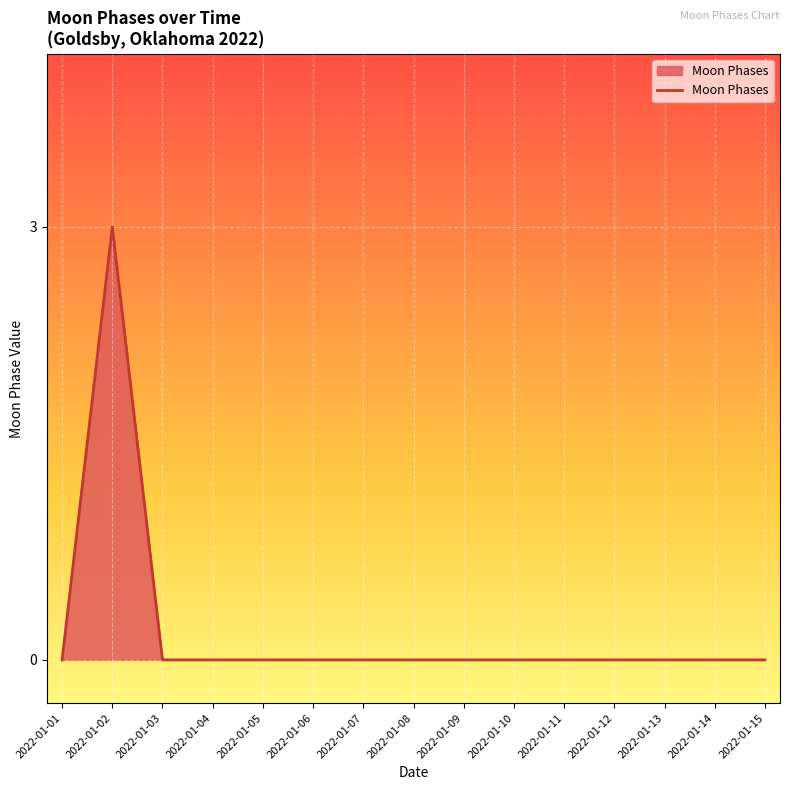

What is the maximum value shown in the chart?

3